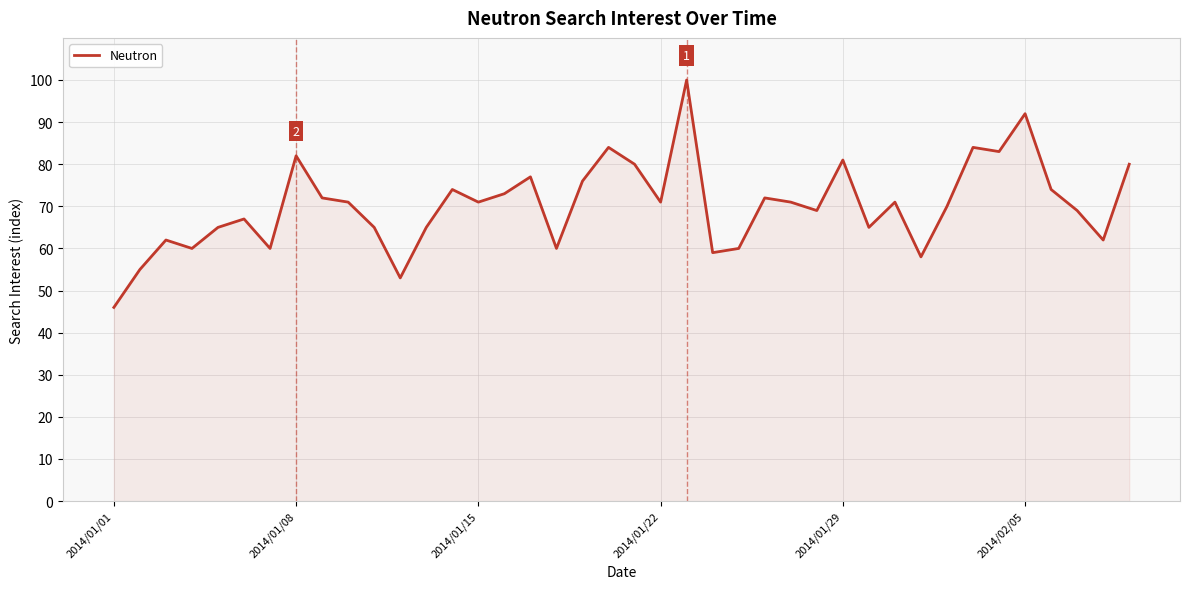

What is the maximum value shown in the chart?

100